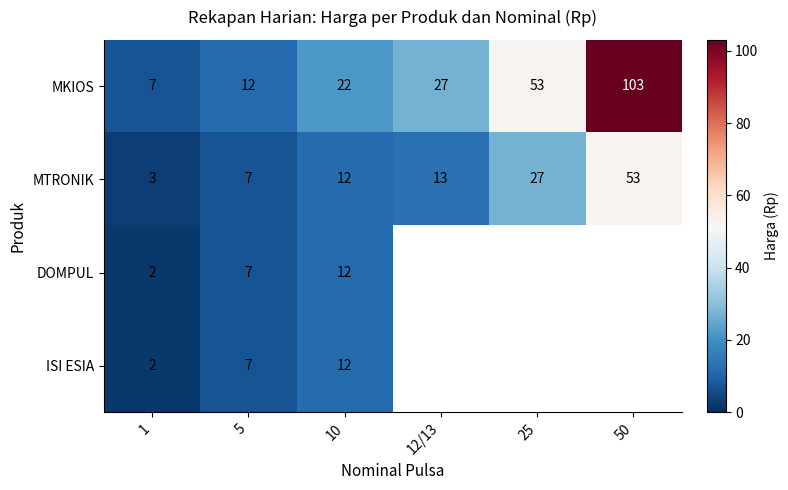

Is the value of DOMPUL at 1 greater than the value of MKIOS at 25?

No